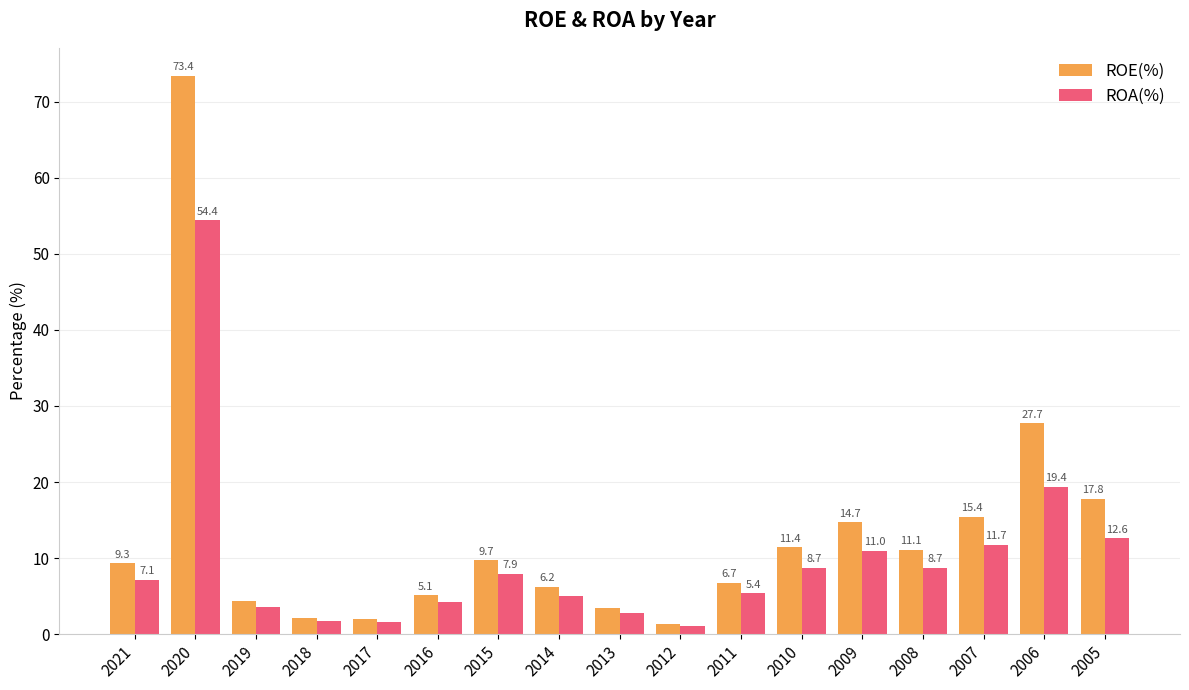

Which series has the widest spread of values?

ROE(%)